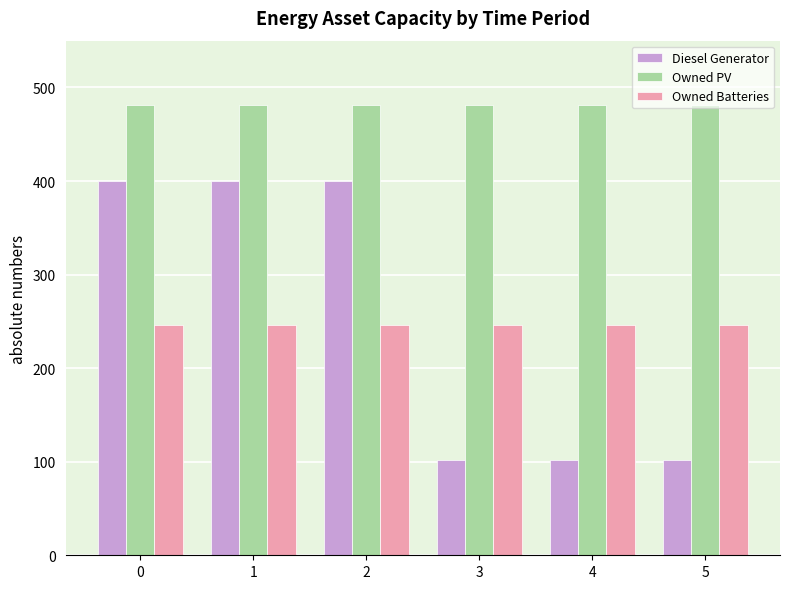

Rank the series at 1 from lowest to highest value.

Owned Batteries, Diesel Generator, Owned PV